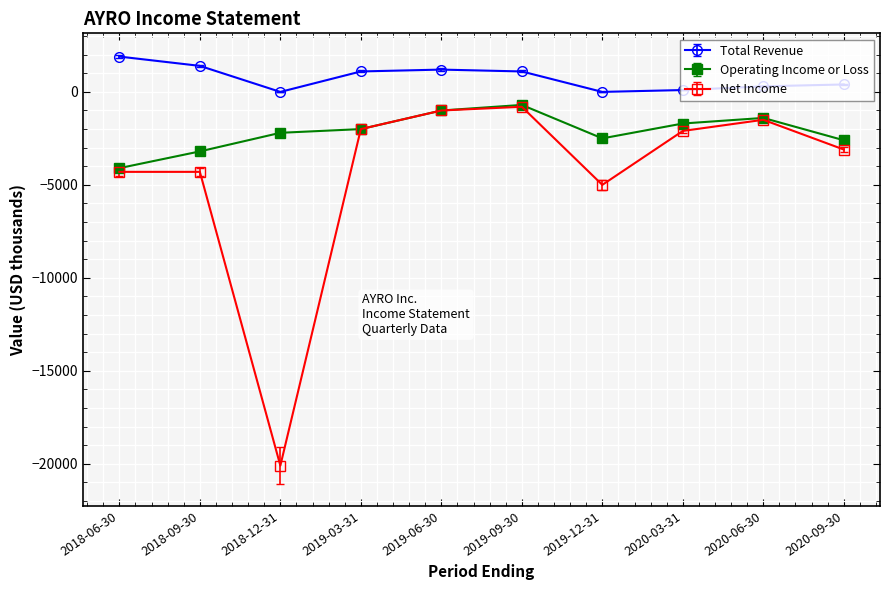

True or false: Total Revenue and Net Income intersect in this chart.

False